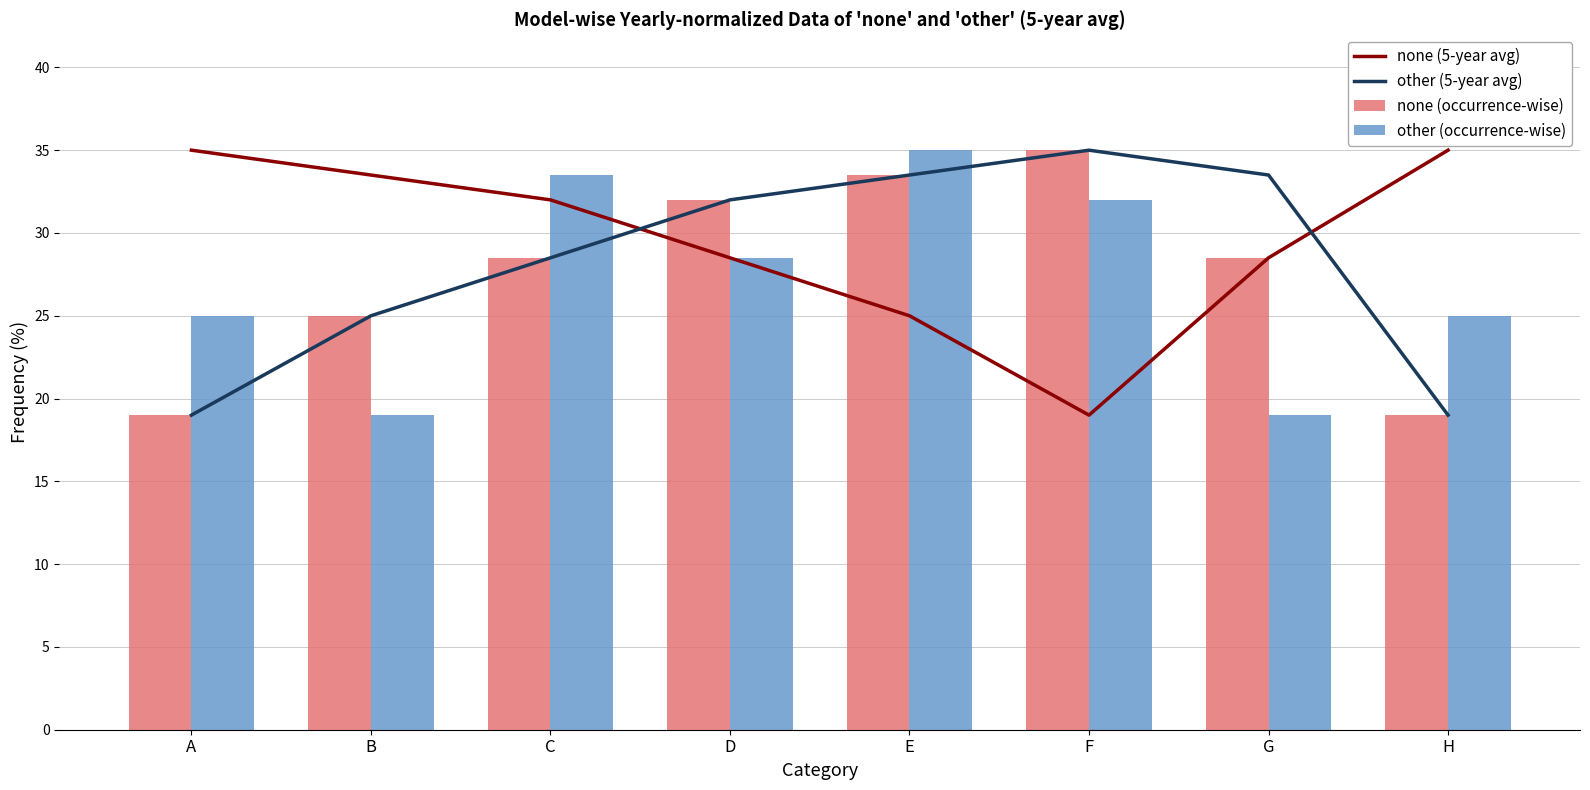

What is the difference between the other (occurrence-wise) values at D and G?

9.5